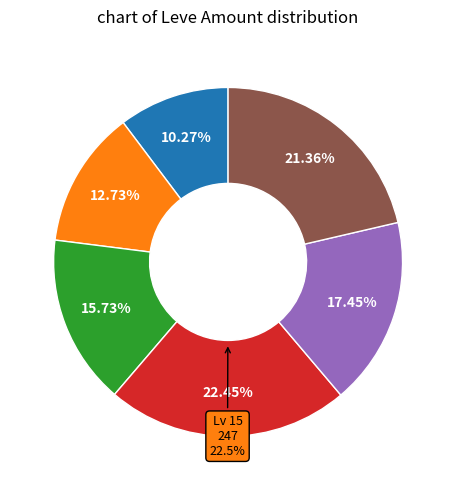

Is Level 25 (235) the majority of the pie?

No